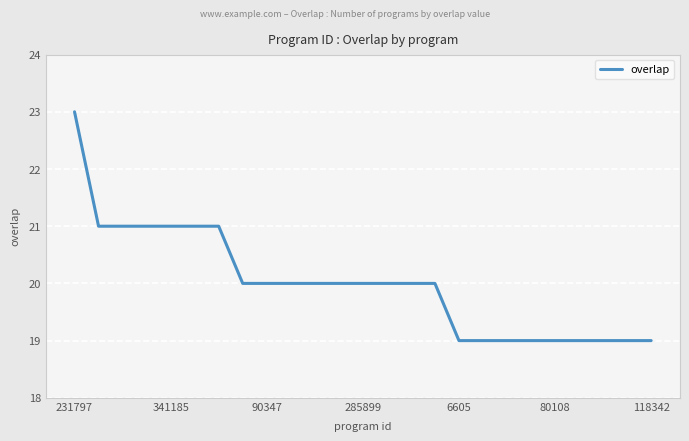

How many categories are shown in the chart?

25